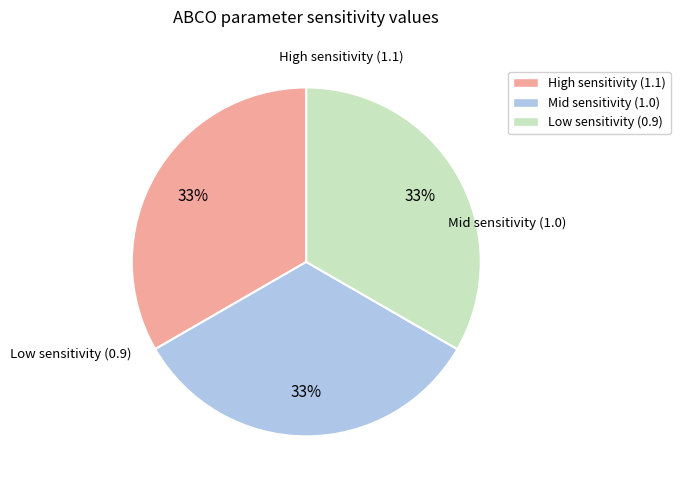

Does any single category account for the majority?

No